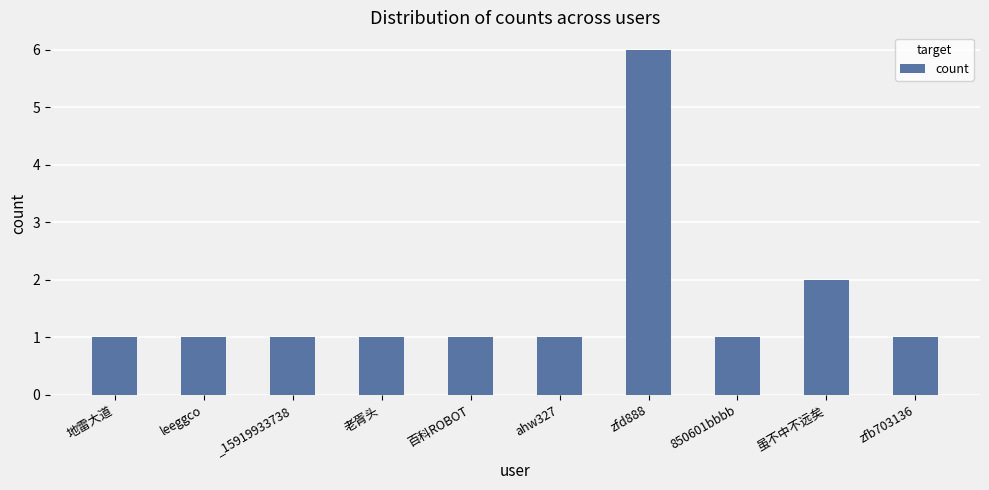

Does the chart contain stacked bars?

No